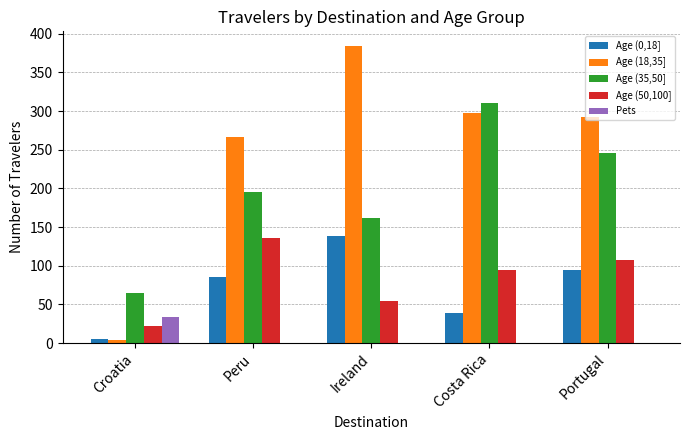

Reading left to right, extract all data points from this chart.

Age (0,18]: Croatia=5	Peru=86	Ireland=139	Costa Rica=39	Portugal=94
Age (18,35]: Croatia=4	Peru=267	Ireland=384	Costa Rica=297	Portugal=293
Age (35,50]: Croatia=65	Peru=195	Ireland=162	Costa Rica=310	Portugal=246
Age (50,100]: Croatia=22	Peru=136	Ireland=55	Costa Rica=94	Portugal=107
Pets: Croatia=34	Peru=0	Ireland=0	Costa Rica=0	Portugal=0